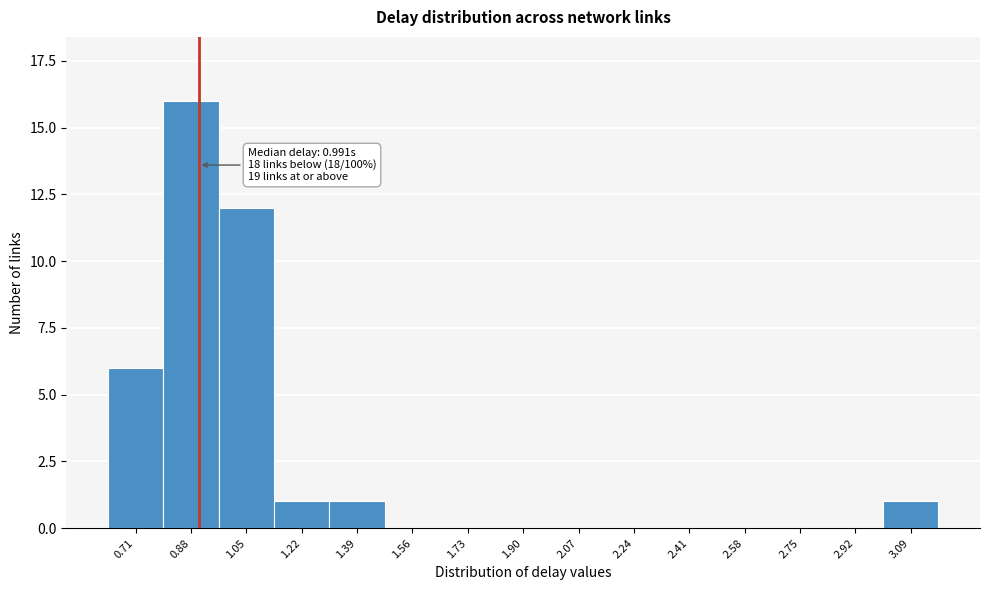

Reading left to right, list all the values displayed in this chart.

0.71=6	0.88=16	1.05=12	1.22=1	1.39=1	1.56=0	1.73=0	1.90=0	2.07=0	2.24=0	2.41=0	2.58=0	2.75=0	2.92=0	3.09=1